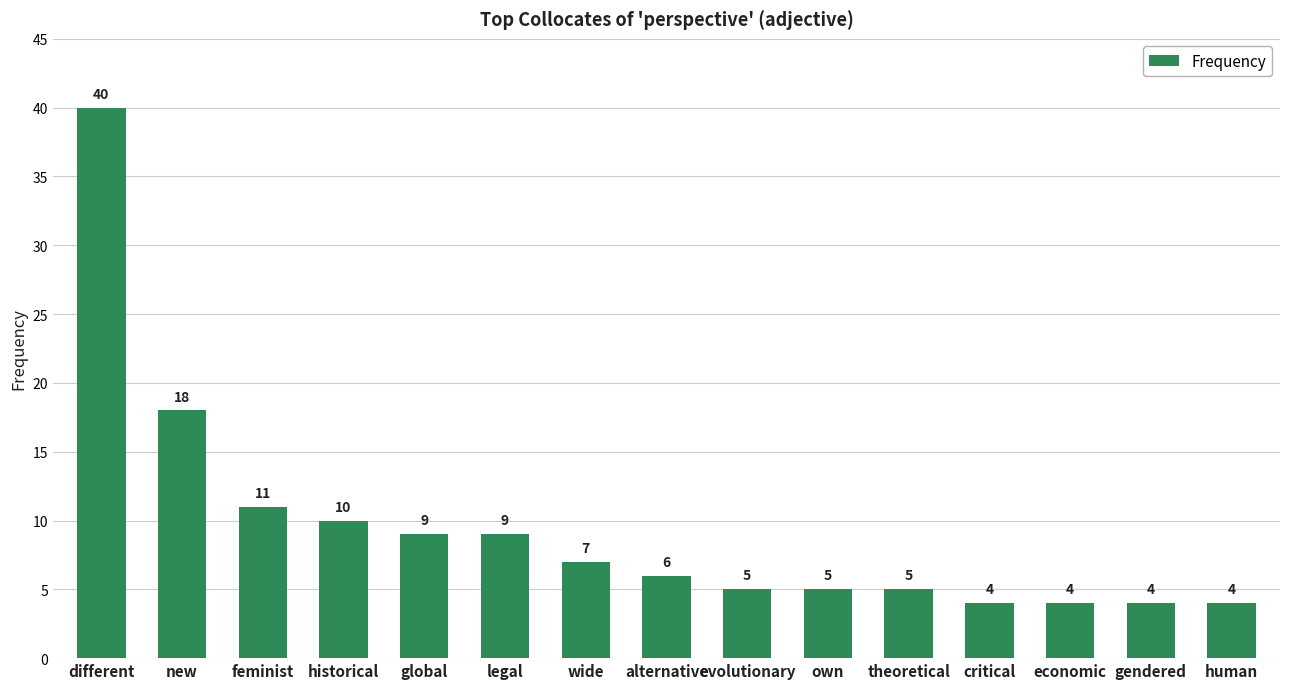

What is the change in value from feminist to critical?

-7